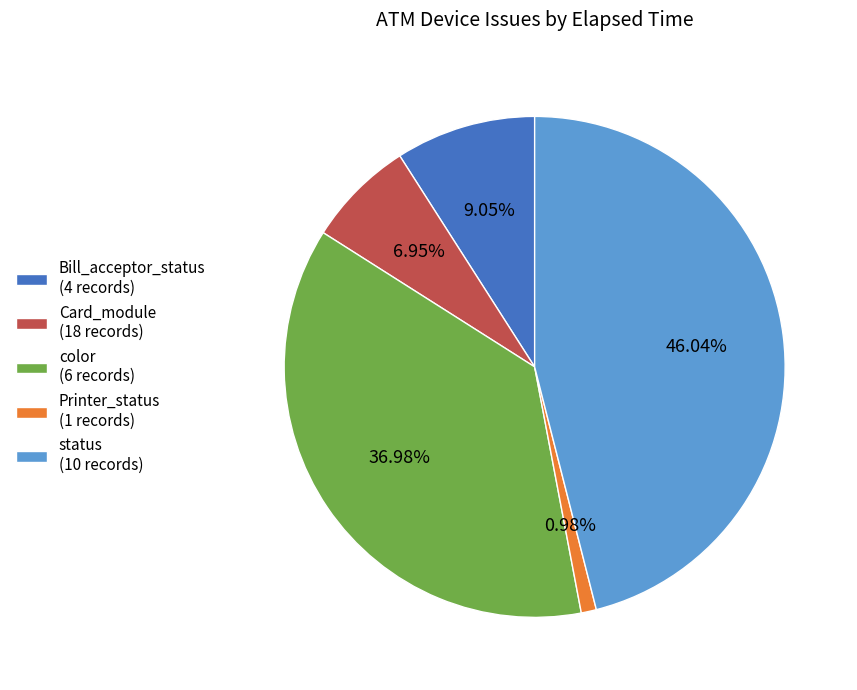

Is there a majority slice in this chart?

No